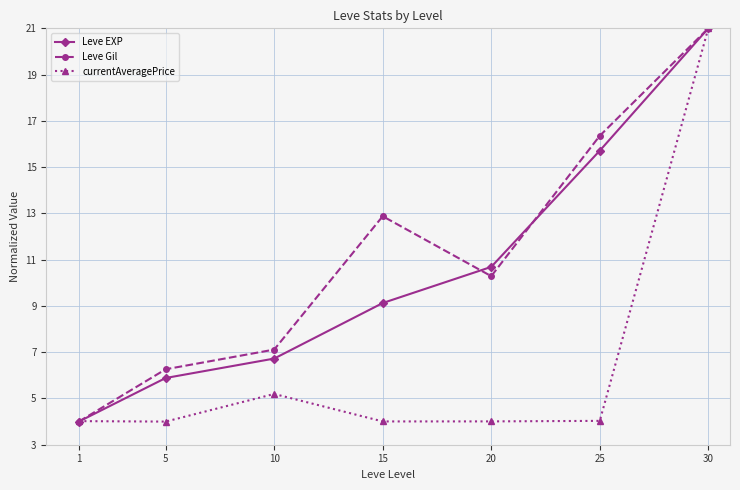

Which category has the highest value in the Leve Gil series?

30